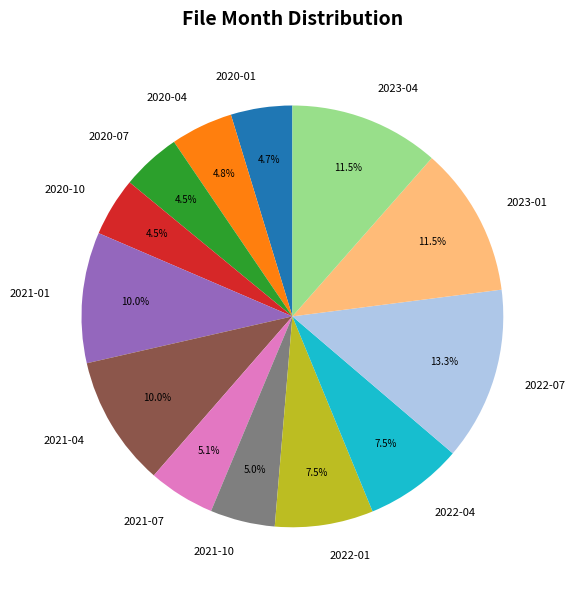

Count the number of slices in the pie.

13